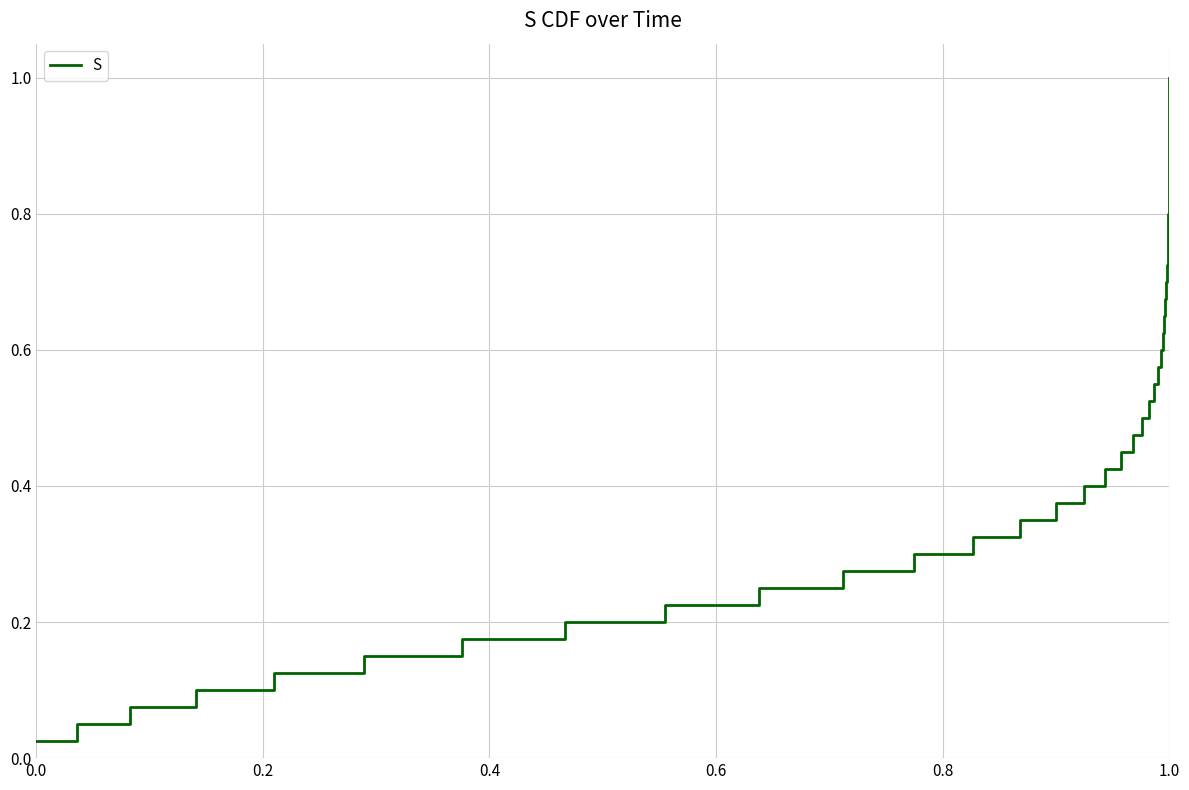

What is the value of the 34th point from the left?

0.8